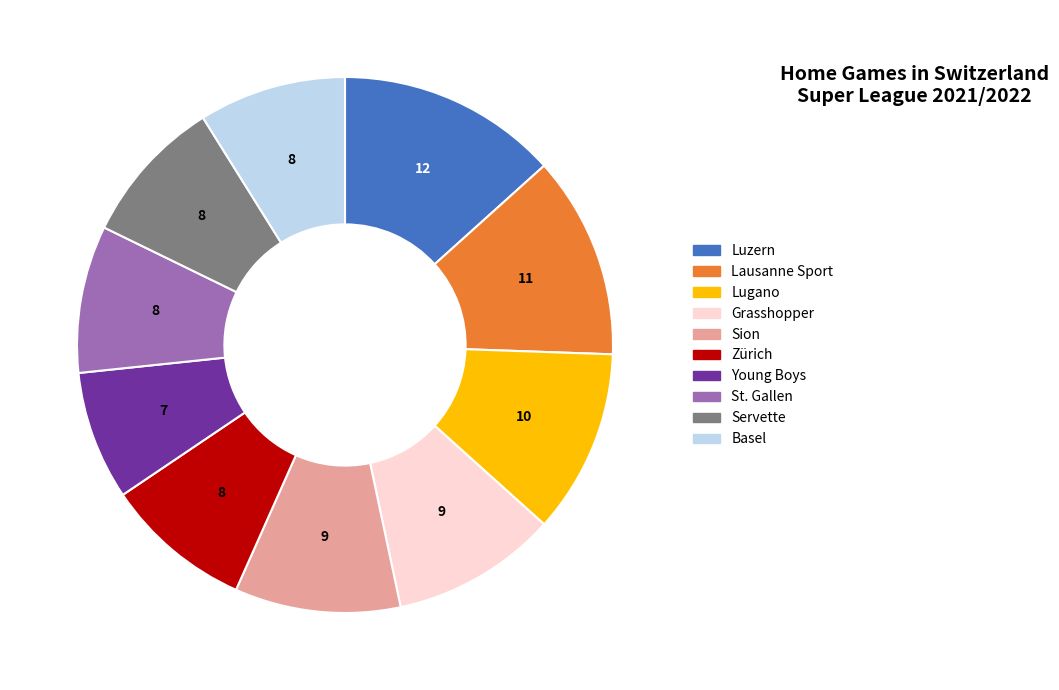

Which slice is the largest?

Luzern